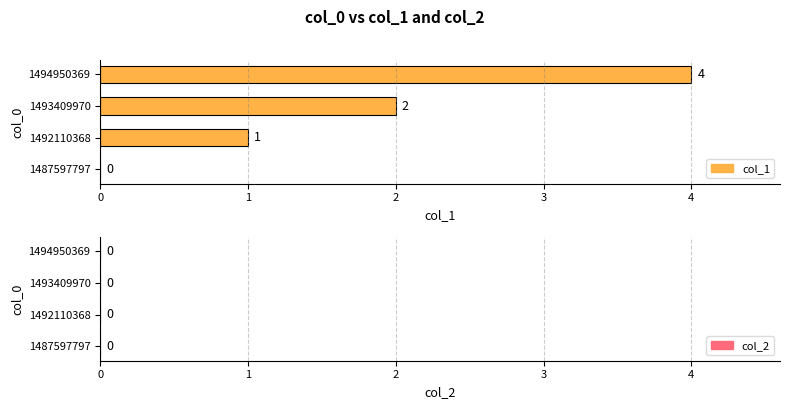

True or false: the data shows 1 at 1493409970.

False